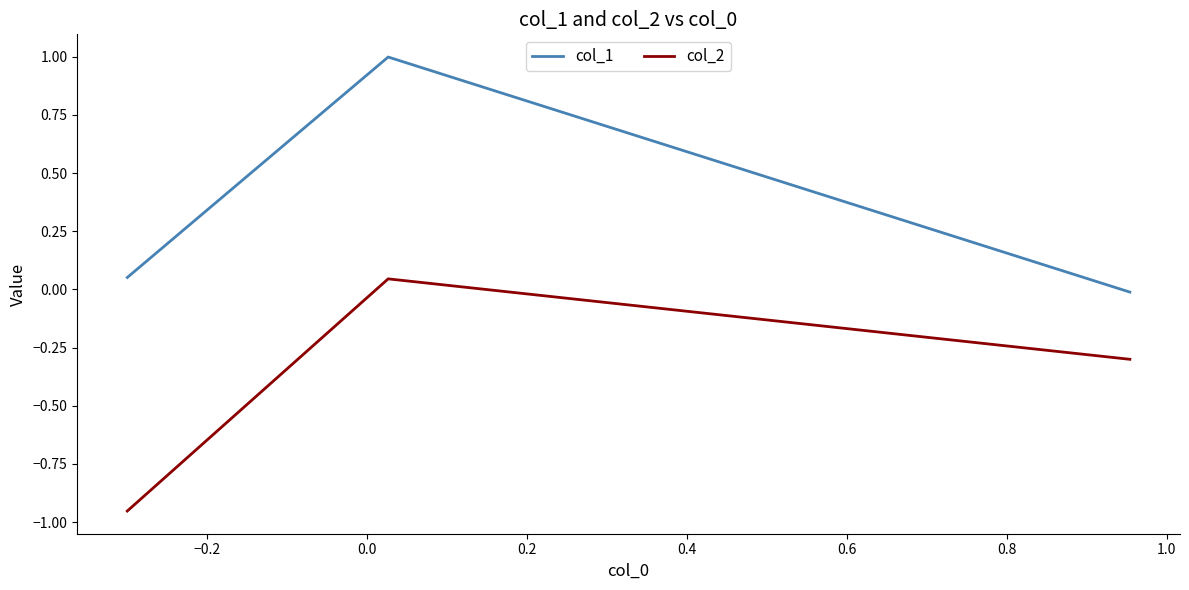

What is the highest value of the col_1 series?

1.0